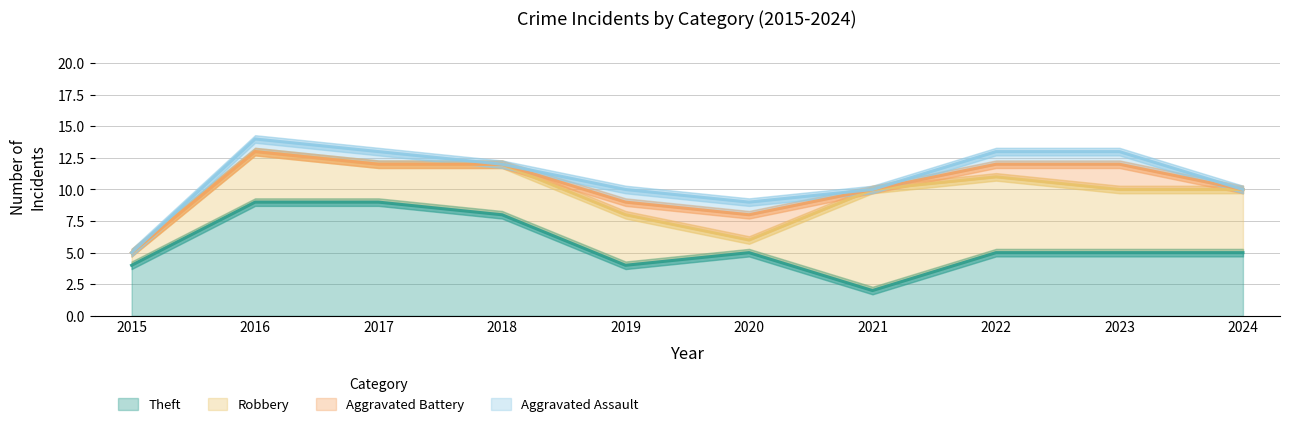

Where is the first local maximum for Robbery?

2016